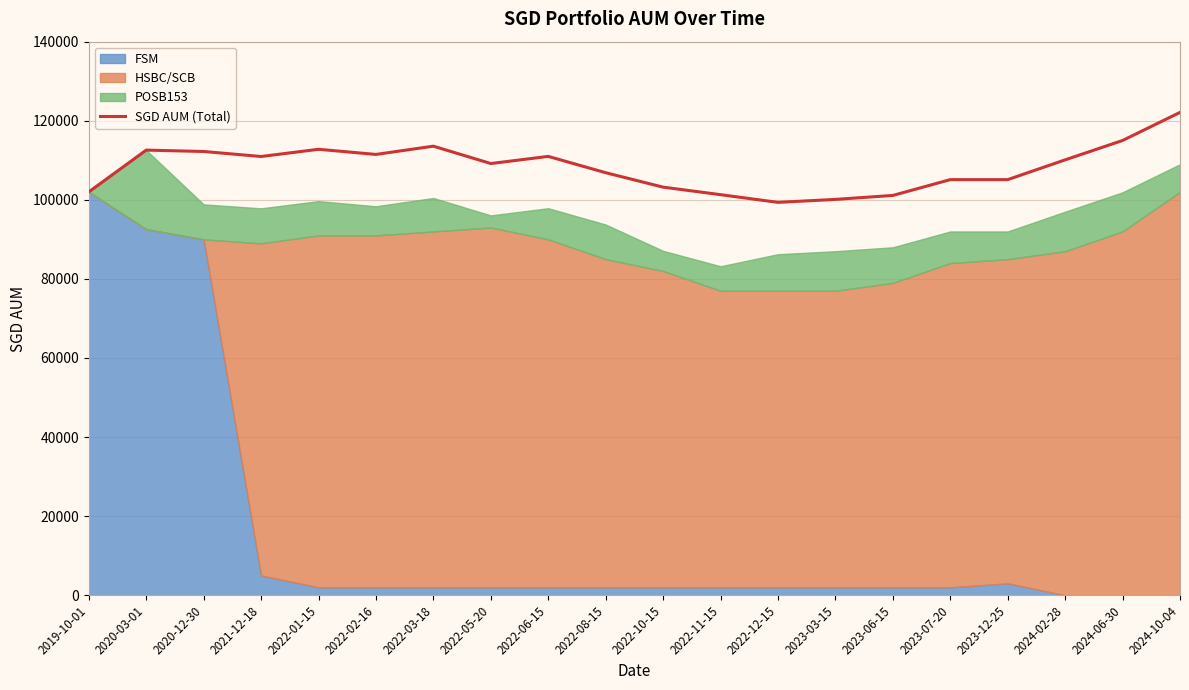

Rank the categories by value from lowest to highest.

2022-12-15, 2023-03-15, 2023-06-15, 2022-11-15, 2019-10-01, 2022-10-15, 2023-07-20, 2023-12-25, 2022-08-15, 2022-05-20, 2024-02-28, 2021-12-18, 2022-06-15, 2022-02-16, 2020-12-30, 2020-03-01, 2022-01-15, 2022-03-18, 2024-06-30, 2024-10-04